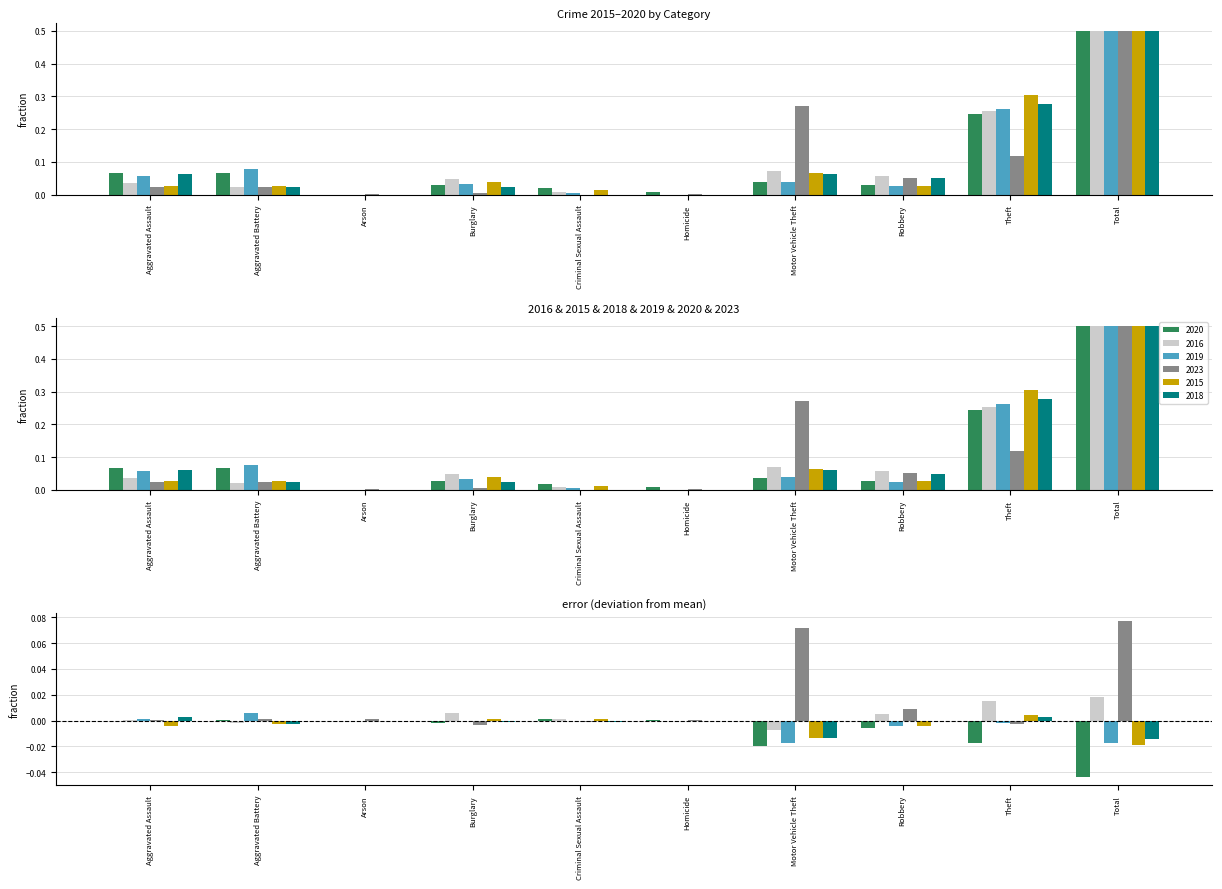

Rank the series by their maximum value, from highest to lowest.

2020, 2016, 2019, 2023, 2015, 2018